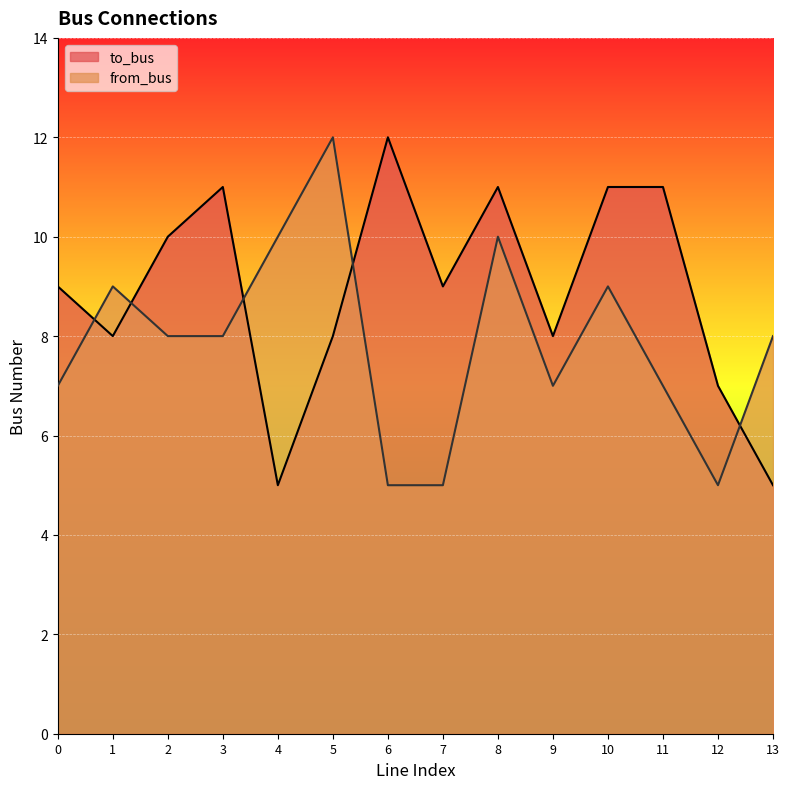

Read the to_bus value at 5.

8